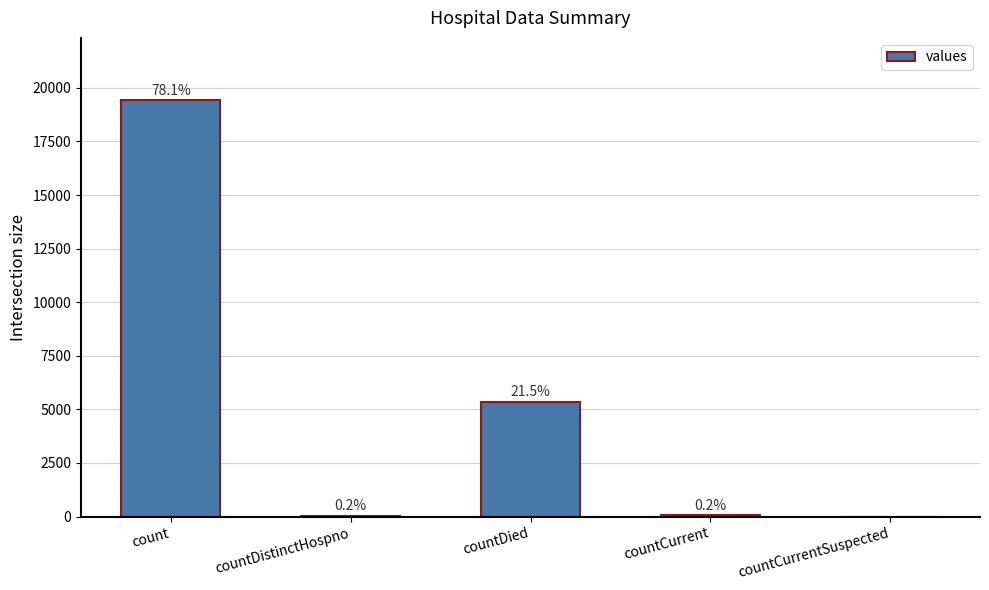

List the labels in order of value, smallest first.

countCurrentSuspected, countDistinctHospno, countCurrent, countDied, count